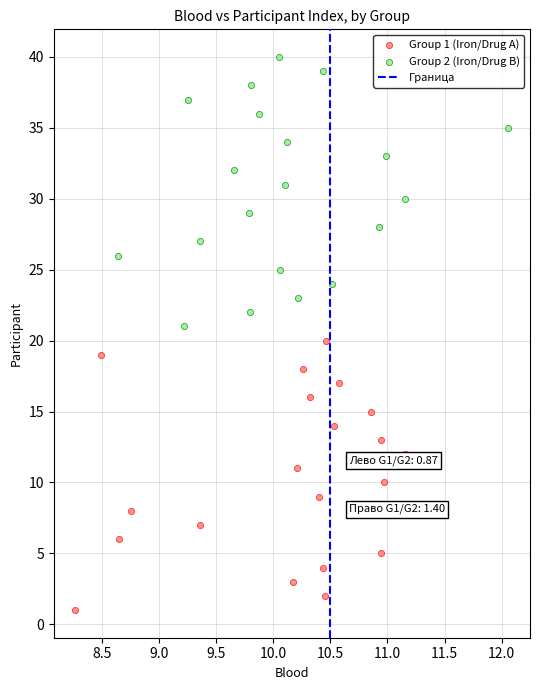

Which series reaches the maximum Y coordinate?

Group 2 (Iron/Drug B)